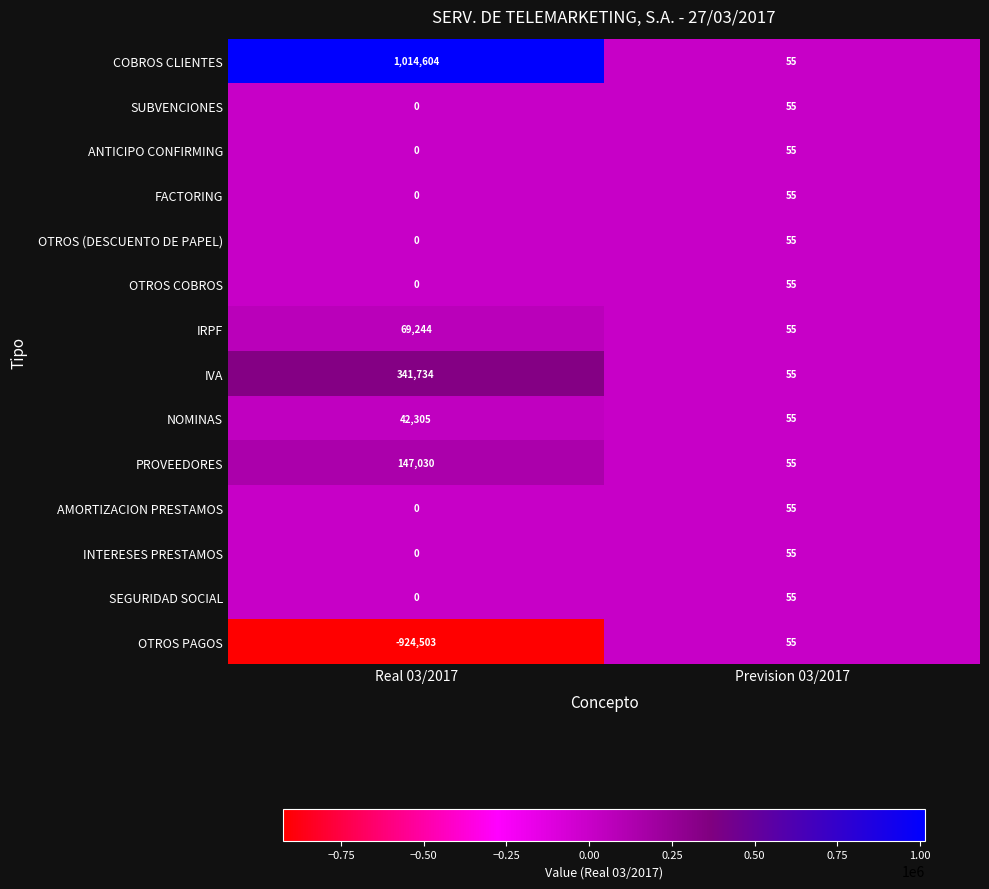

Reading left to right, what are all the values shown in this chart?

COBROS CLIENTES: 1014604	55
SUBVENCIONES: 0	55
ANTICIPO CONFIRMING: 0	55
FACTORING: 0	55
OTROS (DESCUENTO DE PAPEL): 0	55
OTROS COBROS: 0	55
IRPF: 69244	55
IVA: 341734	55
NOMINAS: 42305	55
PROVEEDORES: 147030	55
AMORTIZACION PRESTAMOS: 0	55
INTERESES PRESTAMOS: 0	55
SEGURIDAD SOCIAL: 0	55
OTROS PAGOS: -924503	55